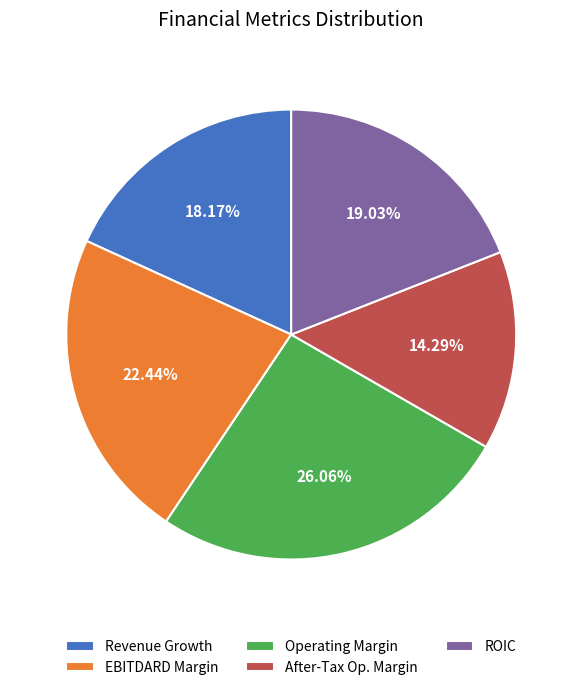

Rank the categories by value from lowest to highest.

After-Tax Op. Margin, Revenue Growth, ROIC, EBITDARD Margin, Operating Margin